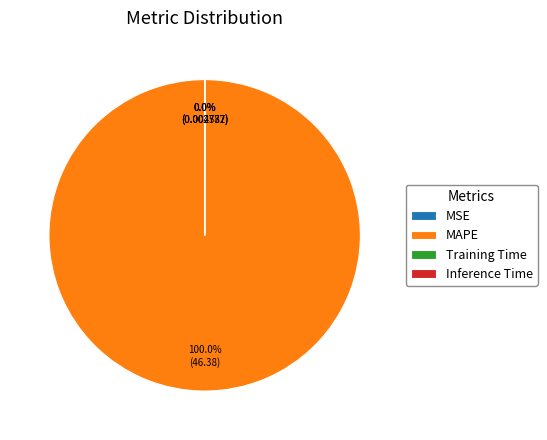

Which slice represents more than half of the pie?

MAPE